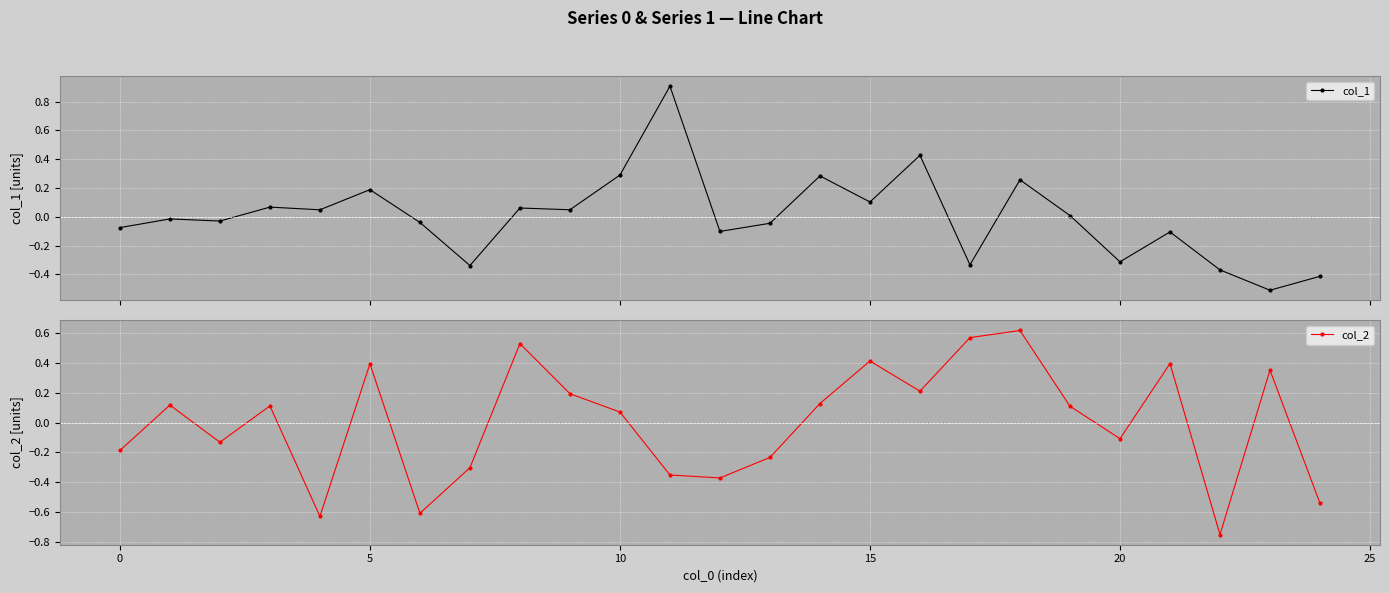

Is it true that col_2 equals 0.2 at 5?

False